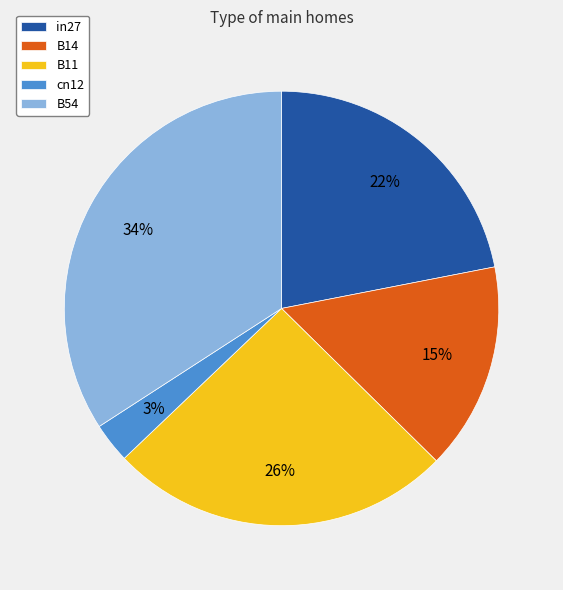

Which category has the smallest portion of the pie?

cn12